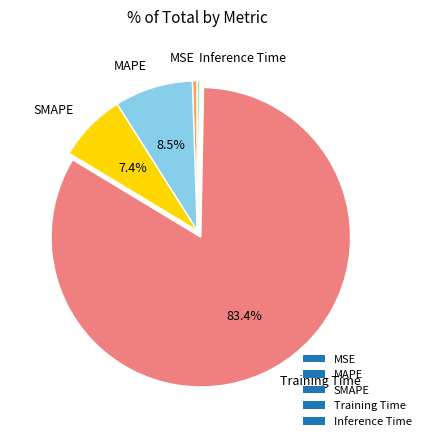

The SMAPE slice represents 2% of the pie. True or false?

False